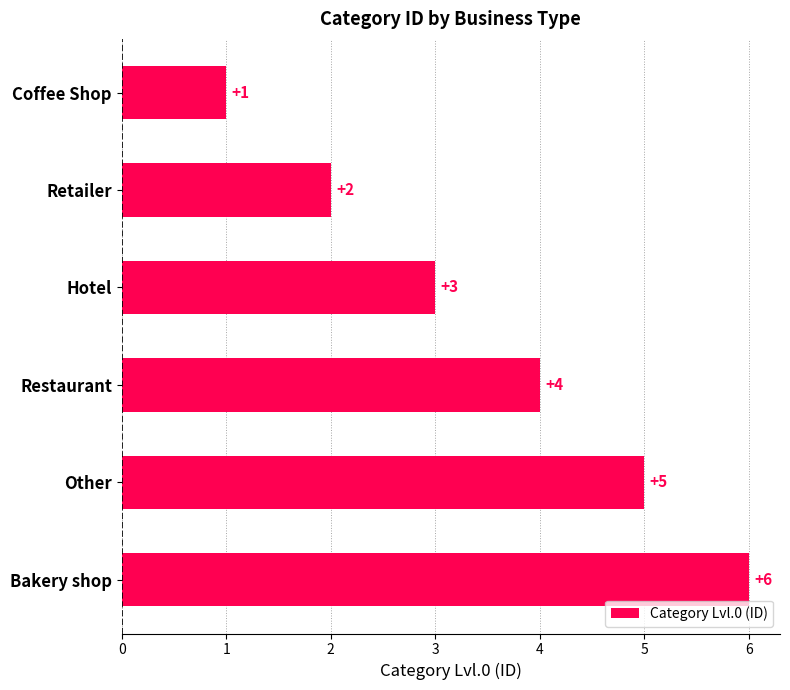

At which label is the value closest to 3?

Hotel